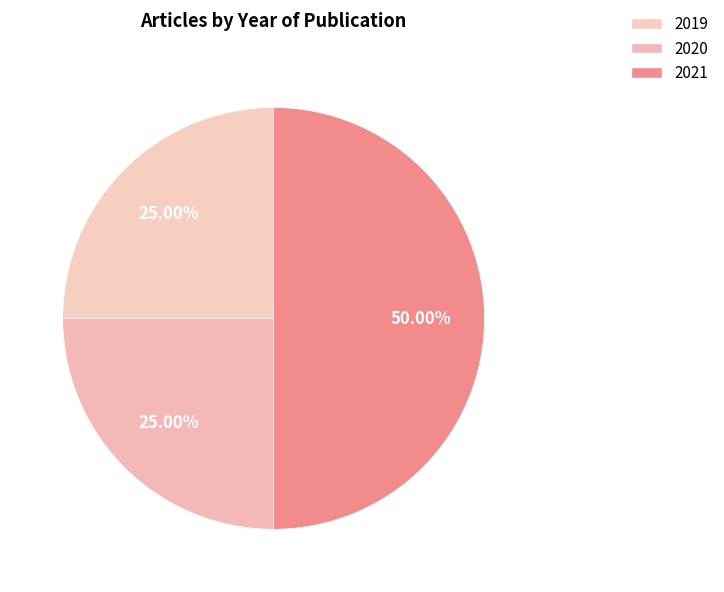

Which category has the biggest portion of the pie?

2021